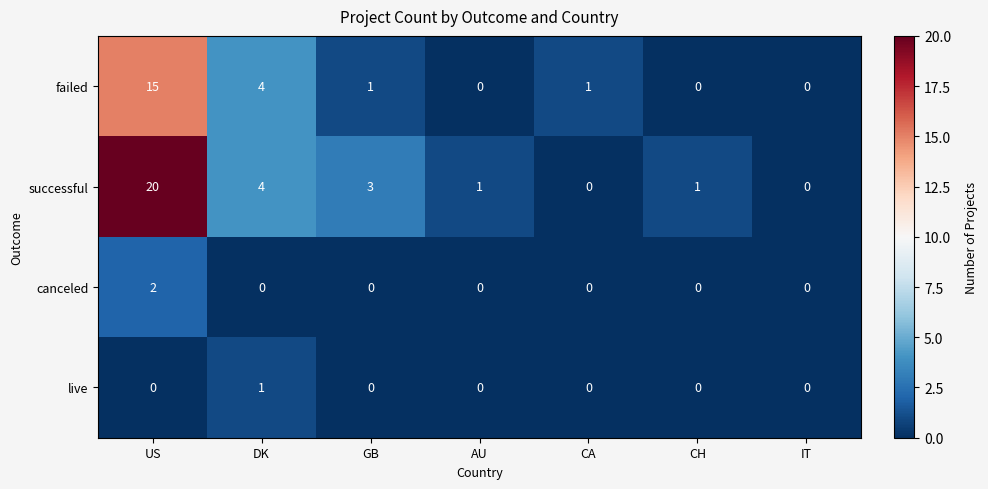

What is the maximum value shown in the chart?

20